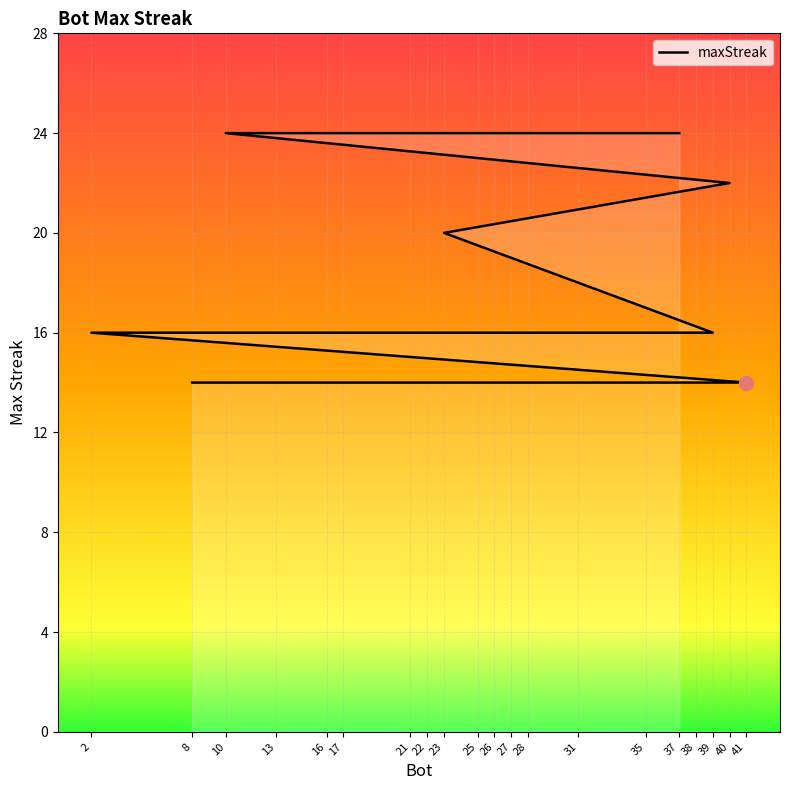

The value at 38 is 16. True or false?

True